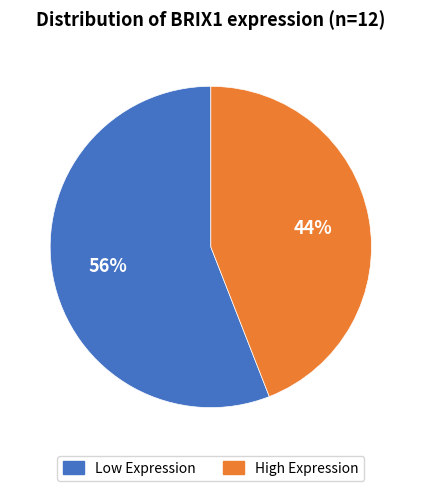

To the nearest percent, what is the difference between the largest and smallest slice percentages?

12%